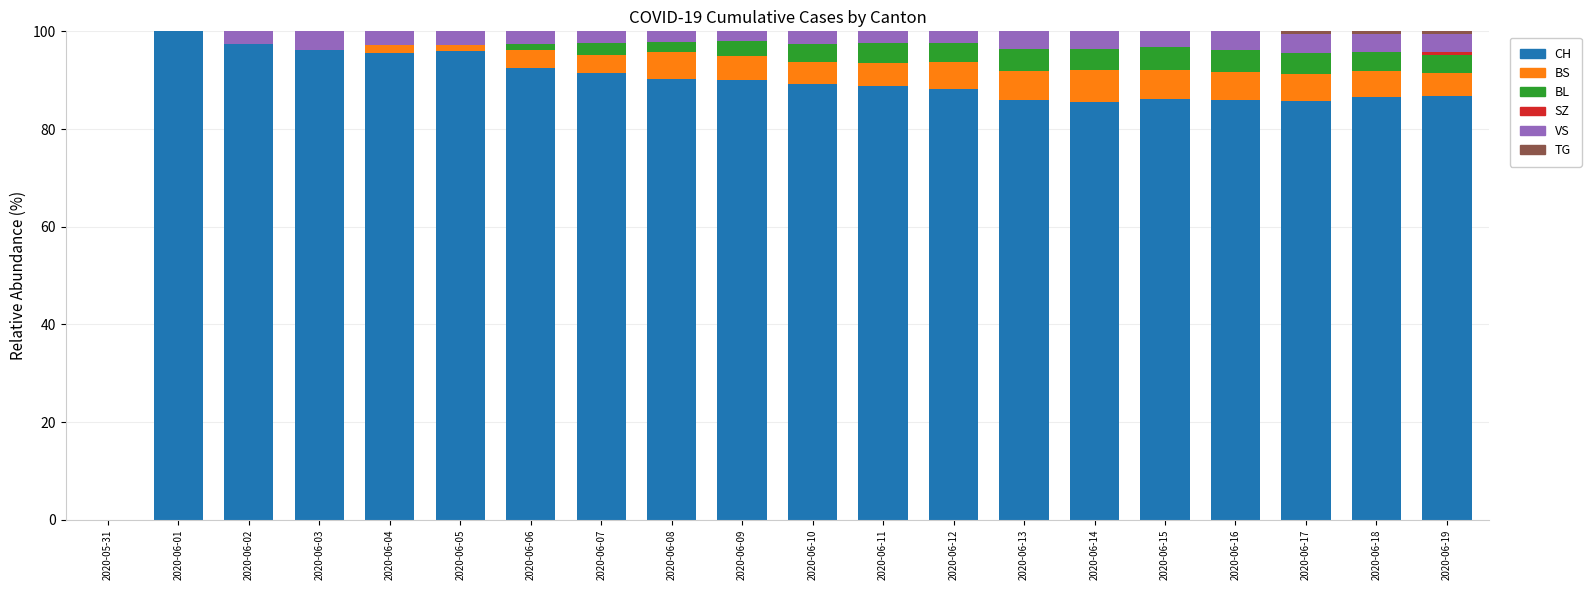

What is the total value across all series at 2020-06-15?

100.0